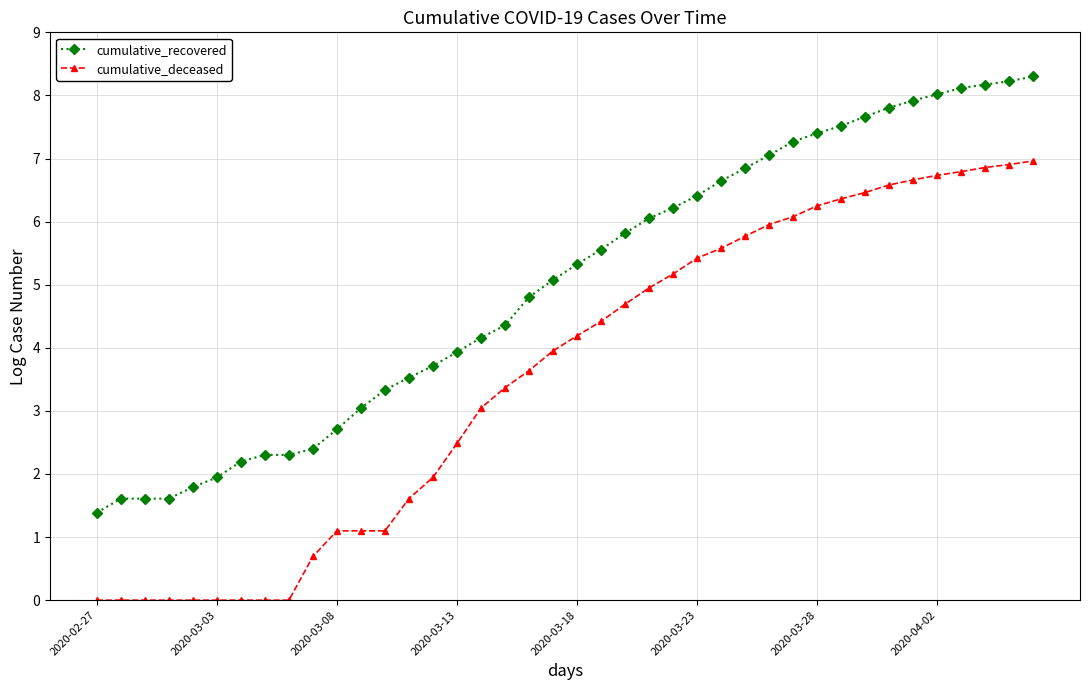

Which series has the largest total across all categories?

cumulative_recovered